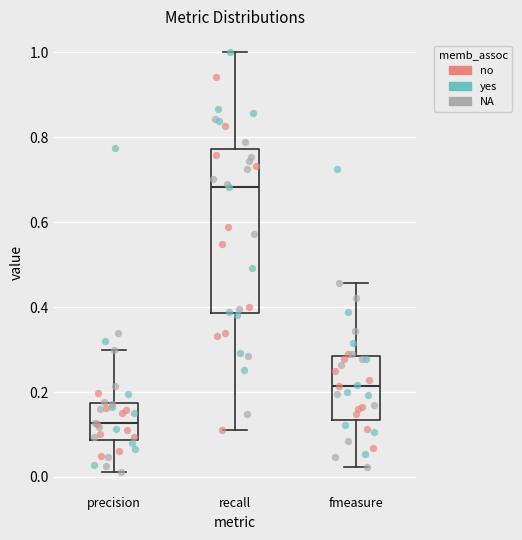

Where does the median line of the box for recall sit on the y-axis? The values are not printed on the chart, so give them approximately, as read against the axis.

0.68